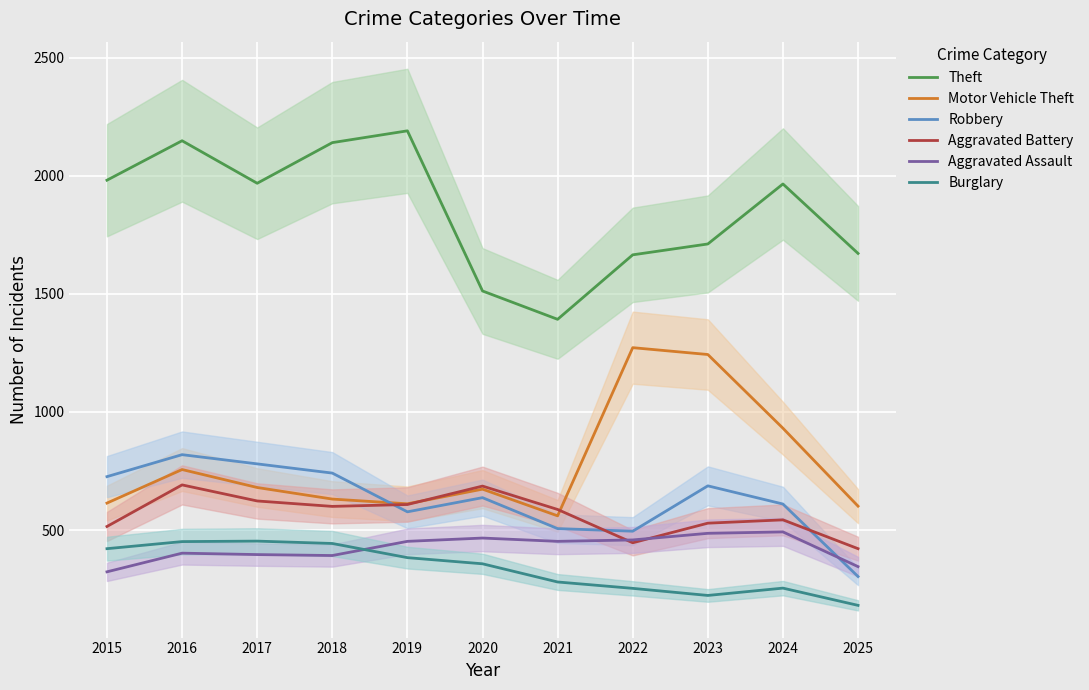

At 2018, list the series in order from smallest to largest.

Aggravated Assault, Burglary, Aggravated Battery, Motor Vehicle Theft, Robbery, Theft